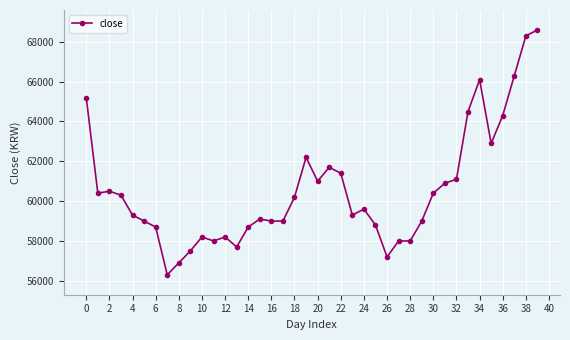

What is the value of the 35th point from the left?

66100